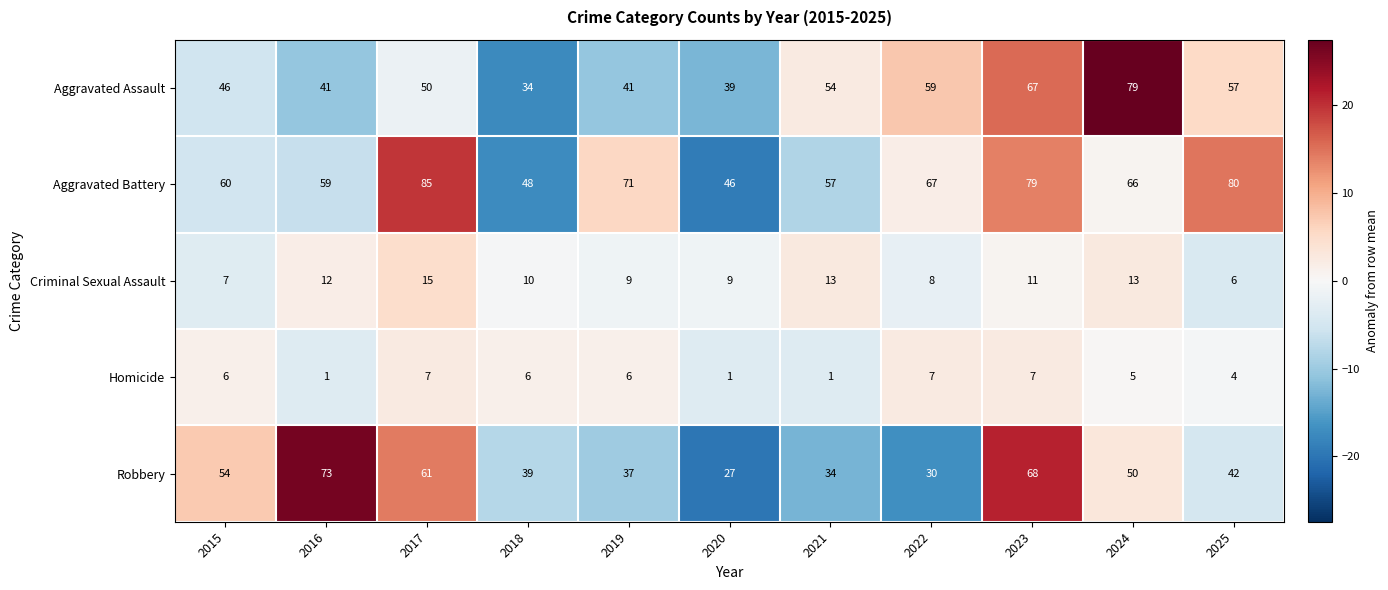

Which category has the lowest value in the Criminal Sexual Assault series?

2025